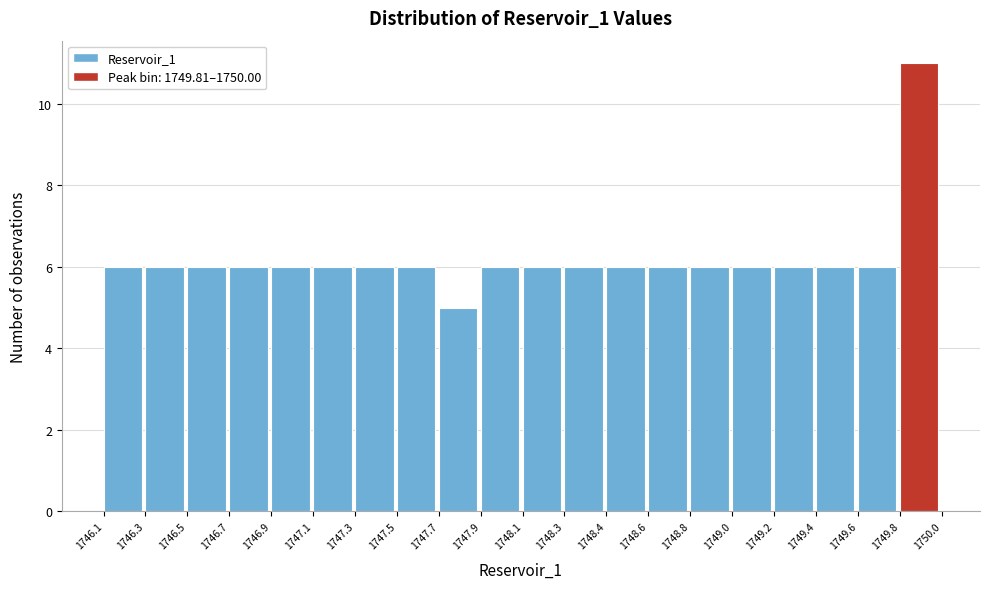

Reading right to left, what are all the values shown in this chart?

1749.8=11	1749.6=6	1749.4=6	1749.2=6	1749.0=6	1748.8=6	1748.6=6	1748.4=6	1748.3=6	1748.1=6	1747.9=6	1747.7=5	1747.5=6	1747.3=6	1747.1=6	1746.9=6	1746.7=6	1746.5=6	1746.3=6	1746.1=6